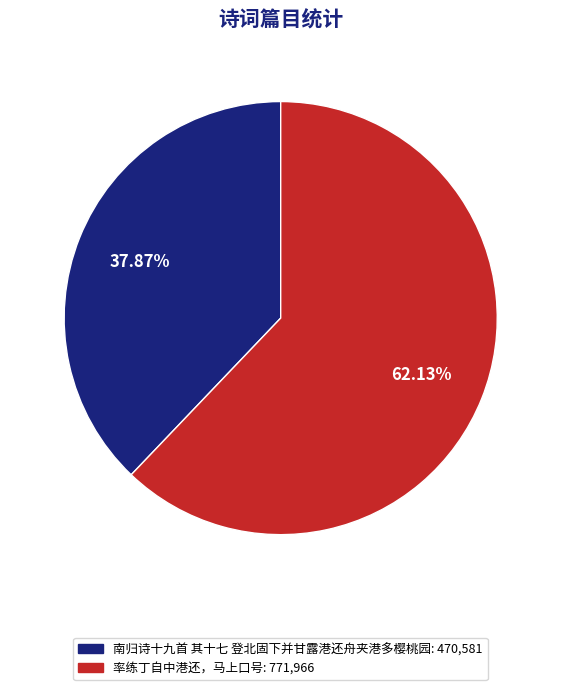

Combined, what portion of the pie is 南归诗十九首 其十七 登北固下并甘露港还舟夹港多樱桃园 and 率练丁自中港还，马上口号?

100.0%